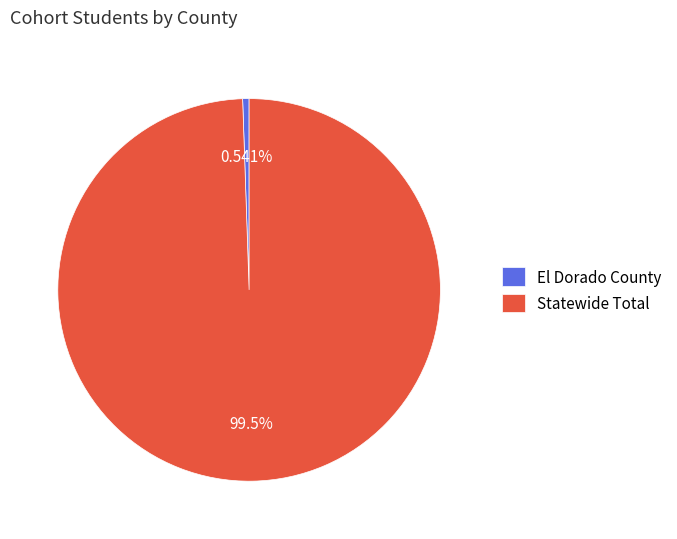

What percentage is NOT represented by Statewide Total?

0.5%